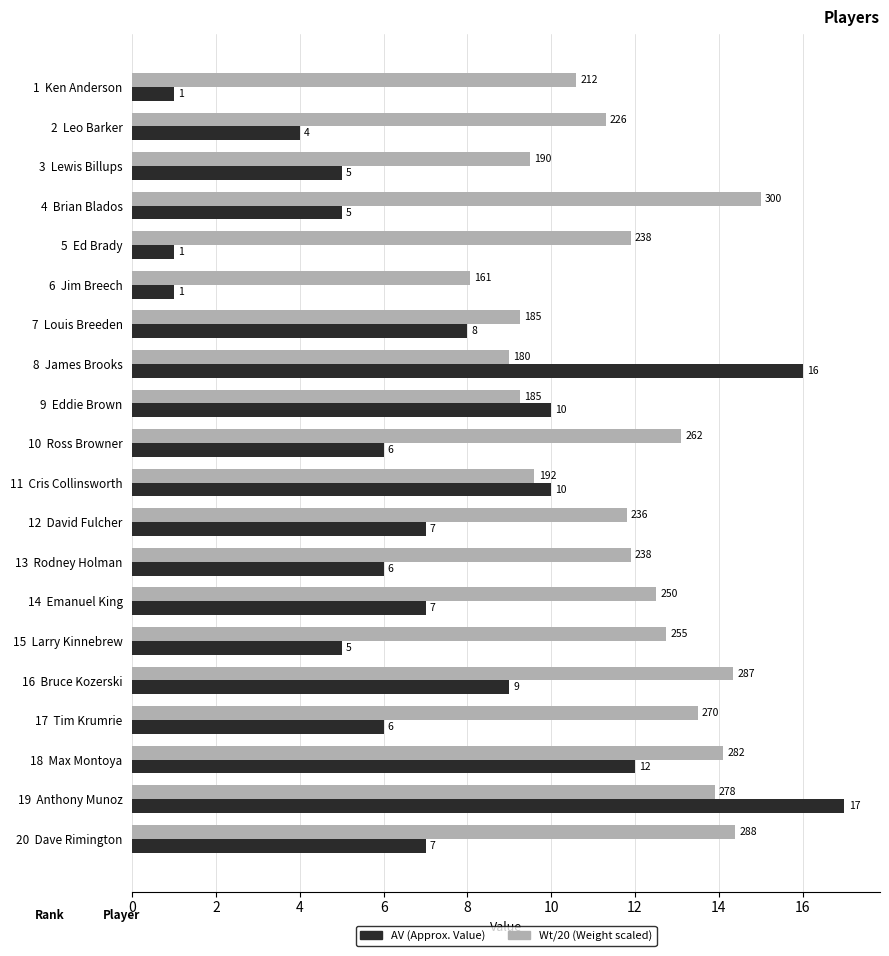

List the series in order of their overall mean, lowest first.

AV (Approx. Value), Wt/20 (Weight scaled)